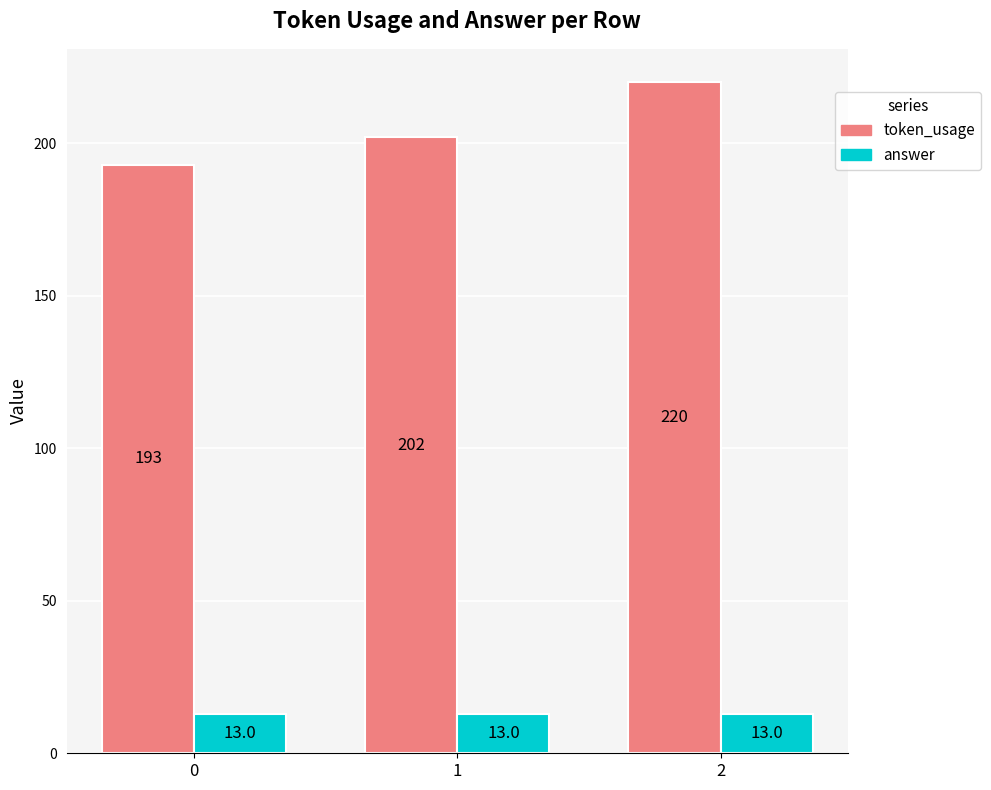

At 2, list the series in order from largest to smallest.

token_usage, answer